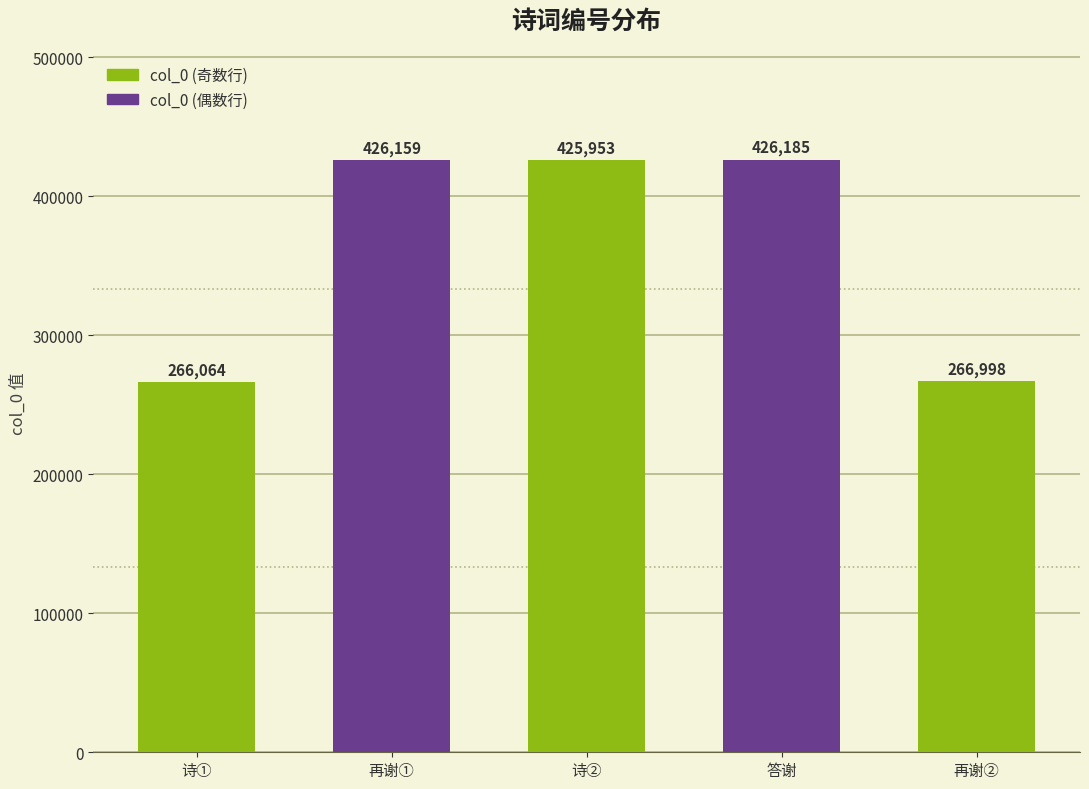

At which category does the chart reach its peak across all series?

答谢